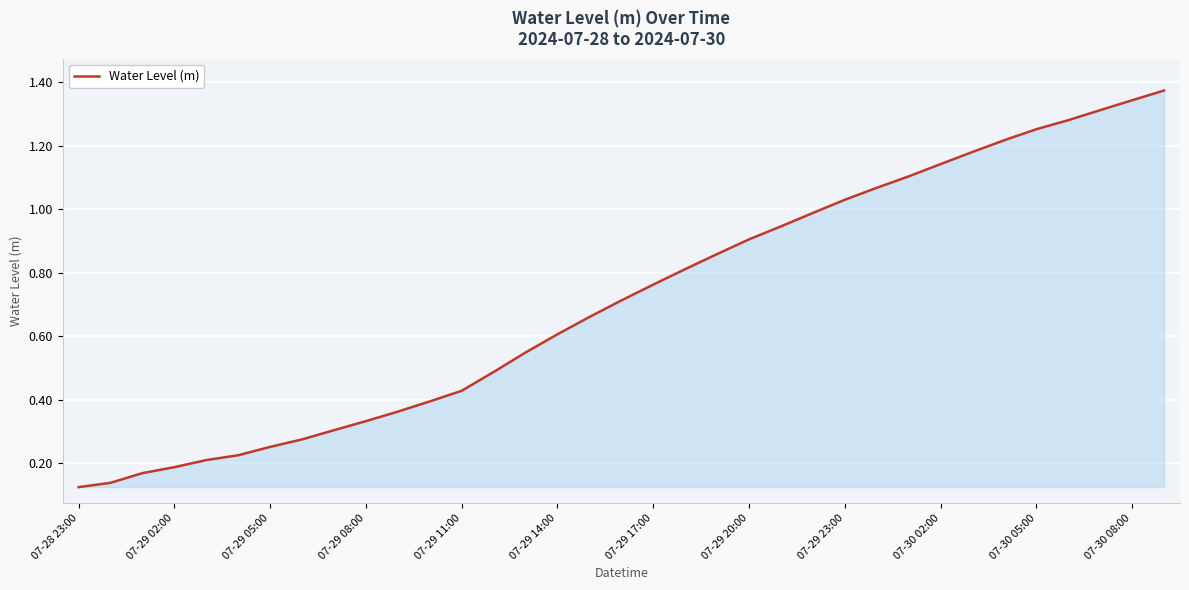

What is the difference between the second highest and minimum values?

1.2